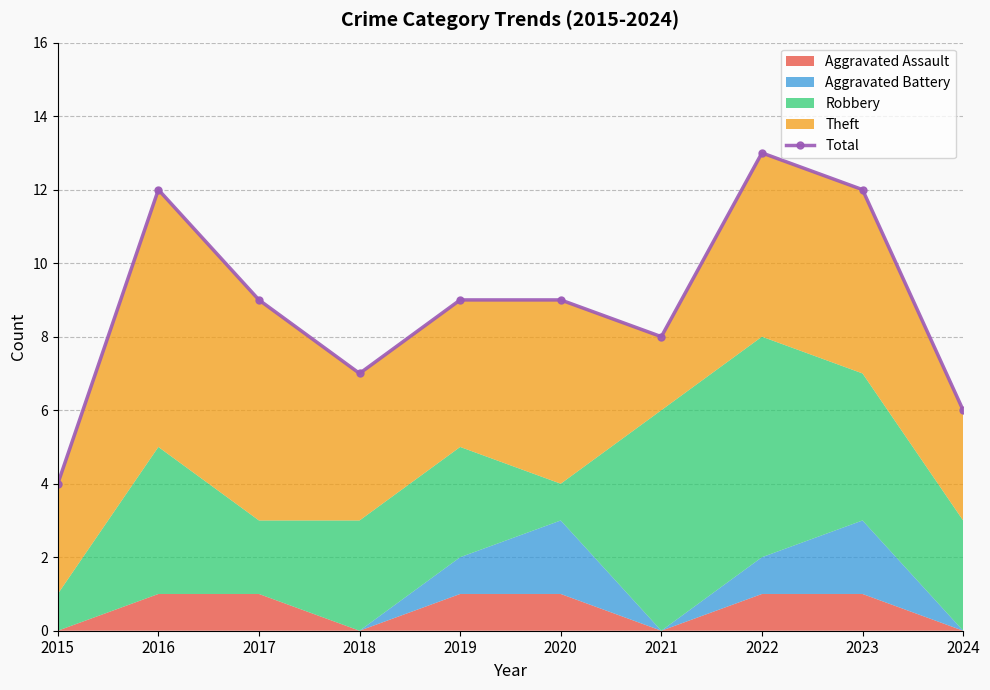

Reading right to left, transcribe all the data shown in this chart.

6	12	13	8	9	9	7	9	12	4